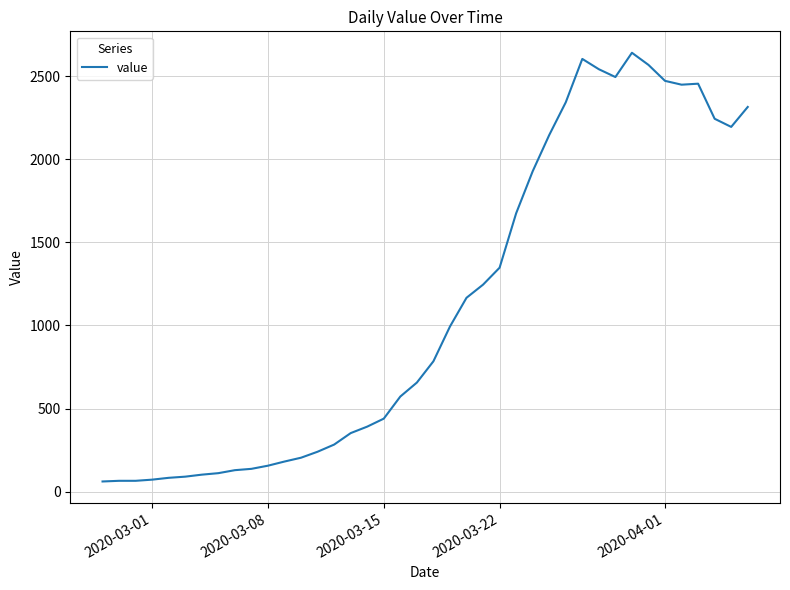

What is the smallest value displayed?

61